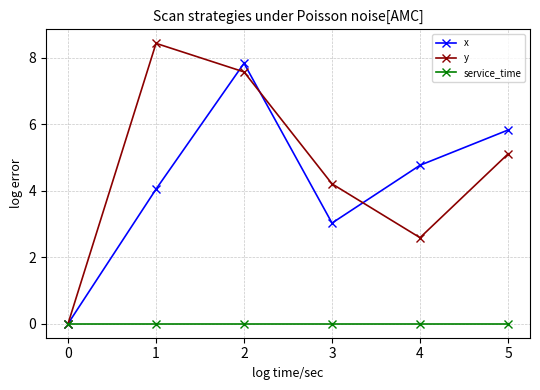

What is the difference between the highest and lowest values at 1?

8.4